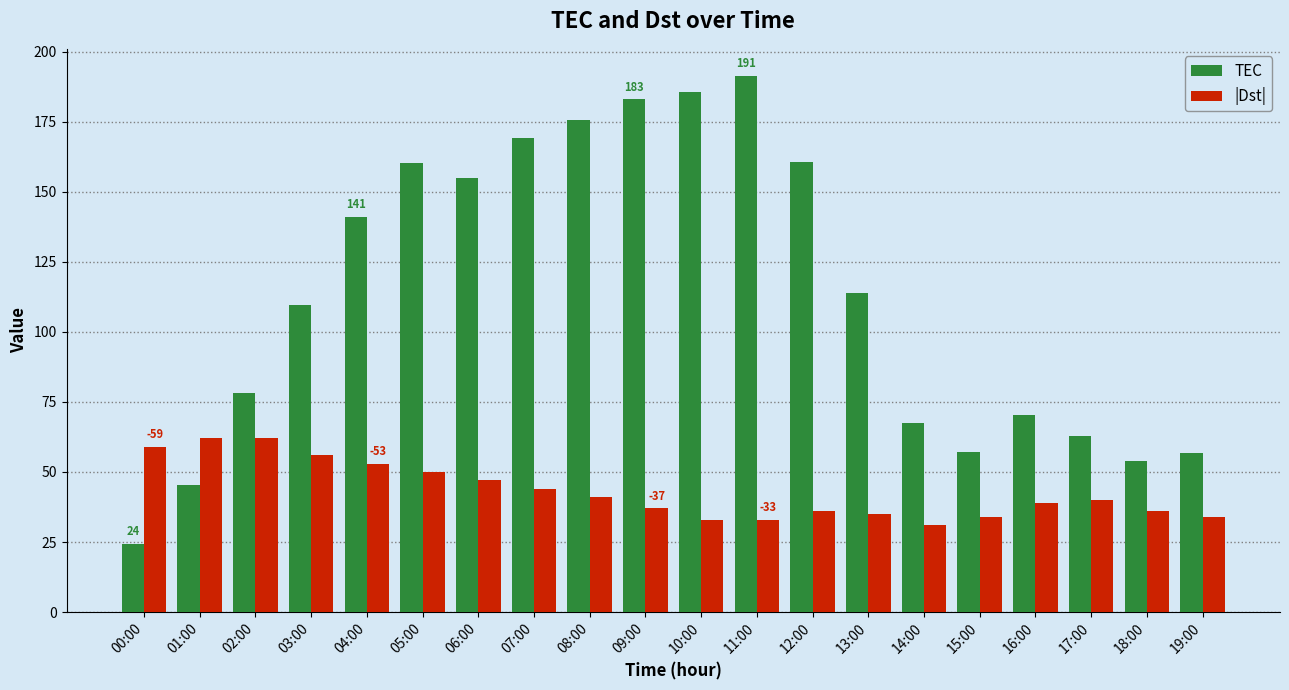

What is the difference between the TEC values at 11:00 and 13:00?

77.6